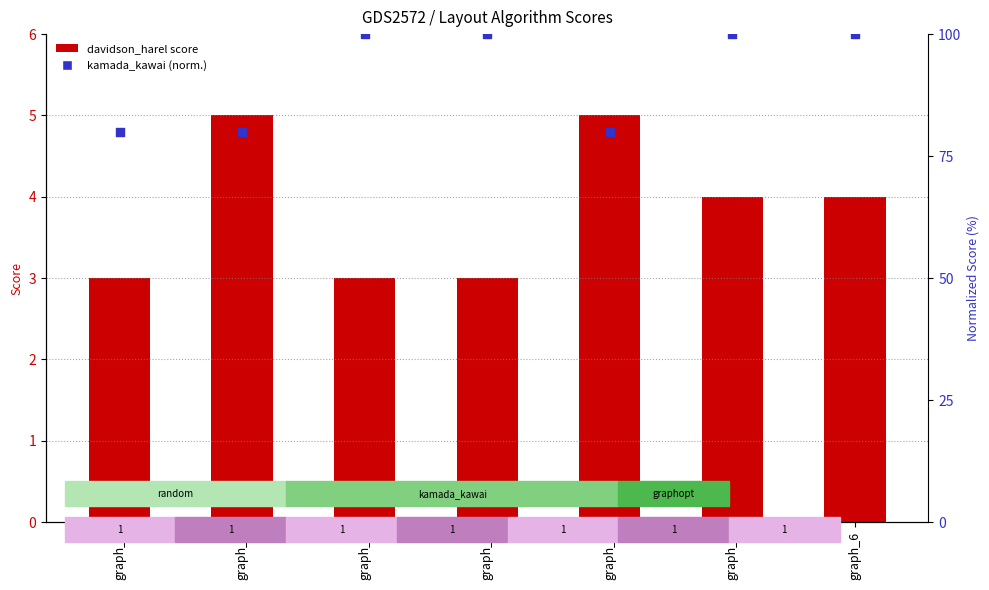

What is the total value across all series at graph_6?

104